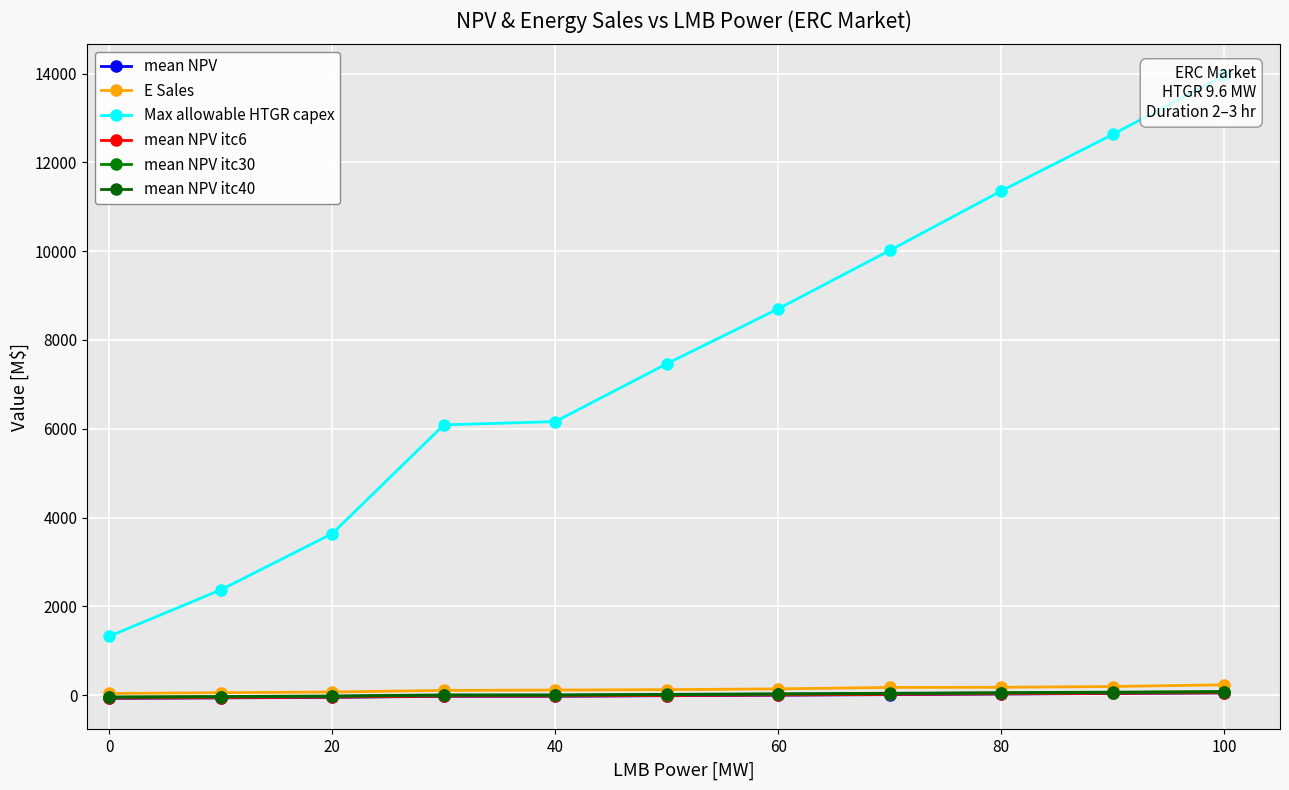

How many series are shown in this chart?

6